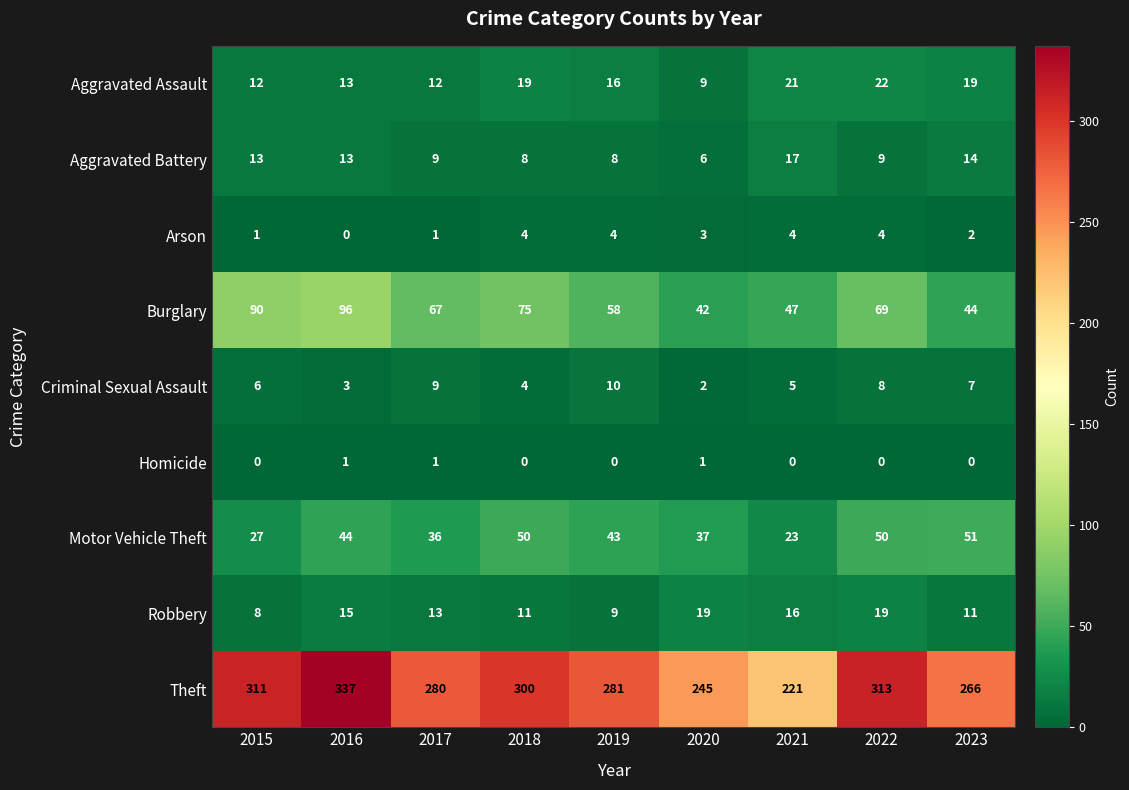

Which category has the lowest value in the Motor Vehicle Theft series?

2021